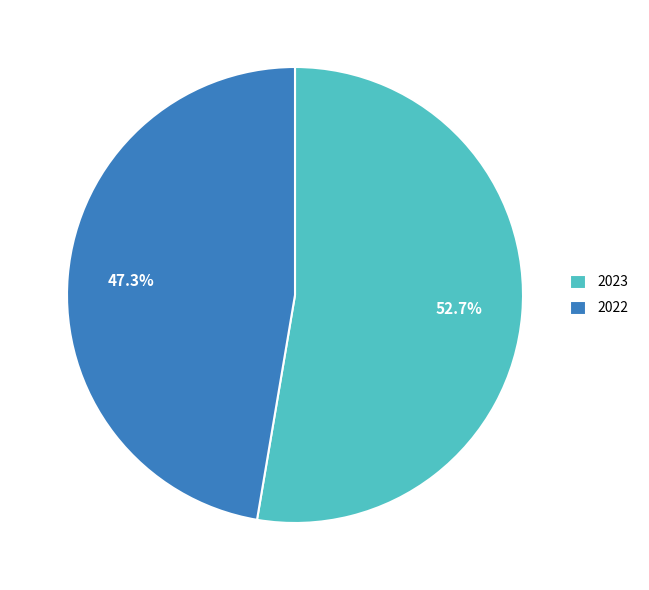

Which category has the smallest portion of the pie?

2022